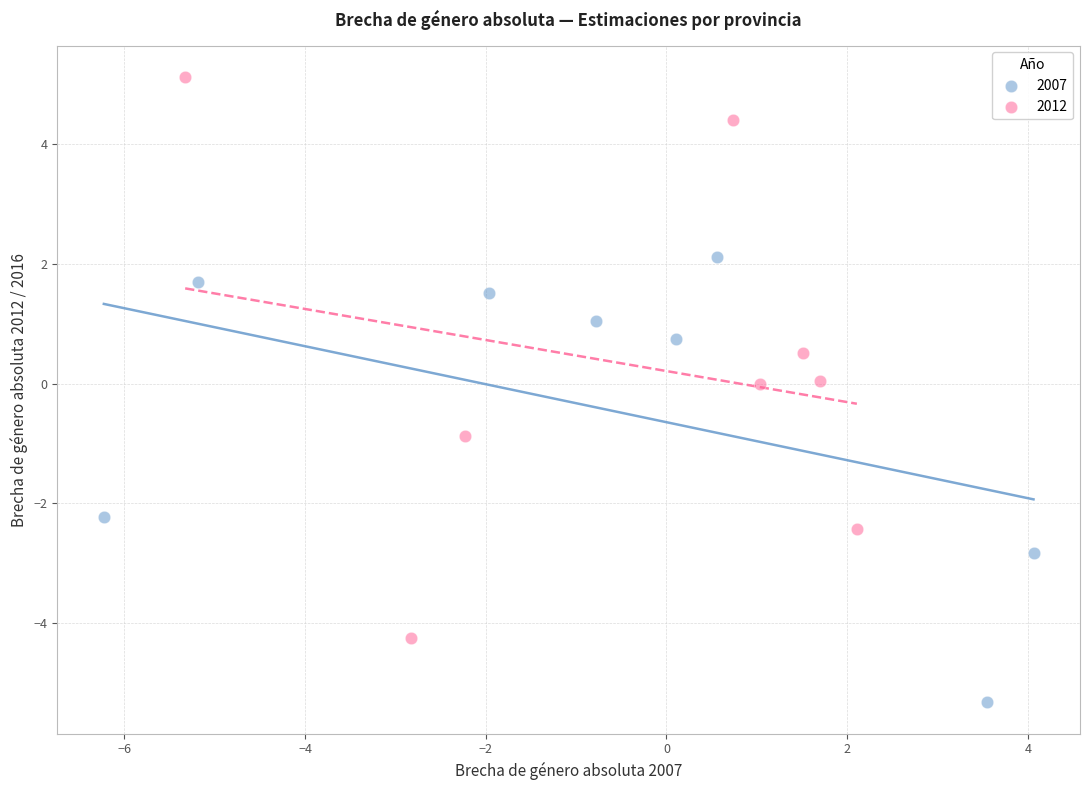

Which series has the widest spread of Y values?

2012